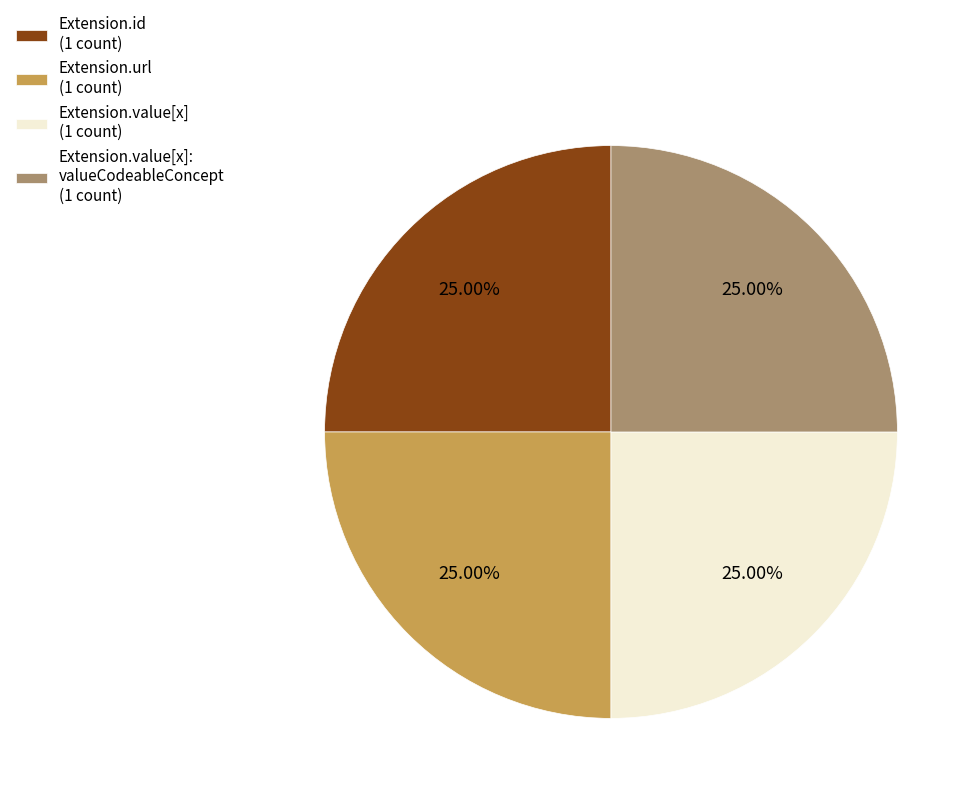

How many segments does this pie chart have?

4